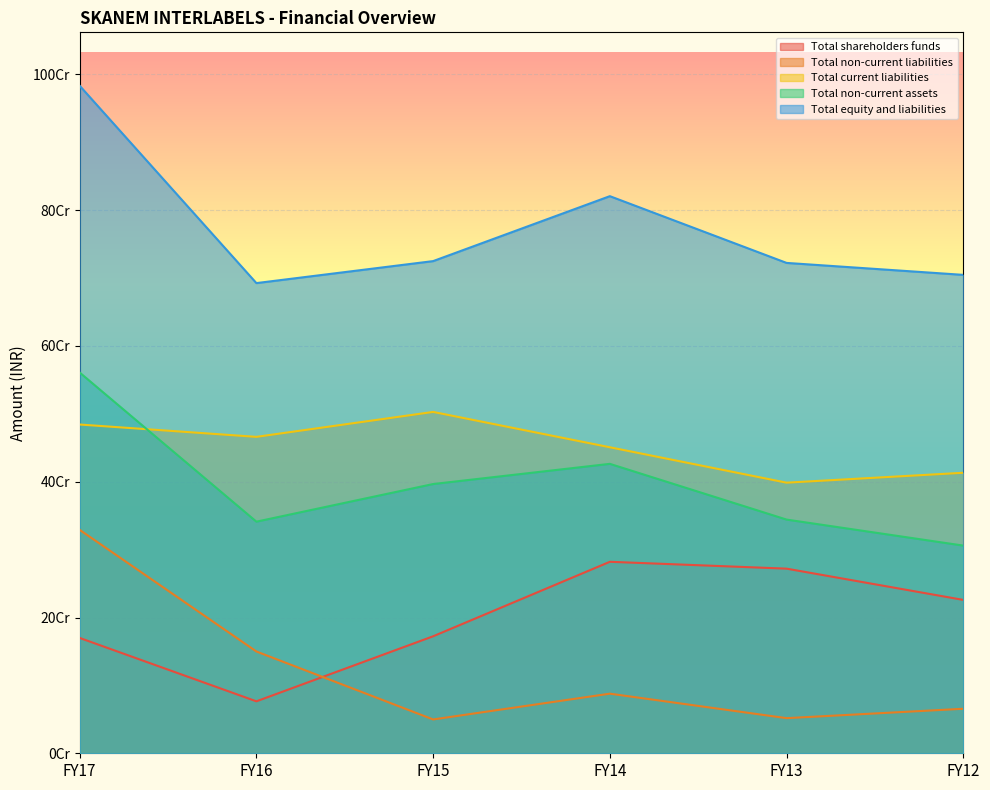

True or false: Total shareholders funds has a value of 271962922 at FY13.

True